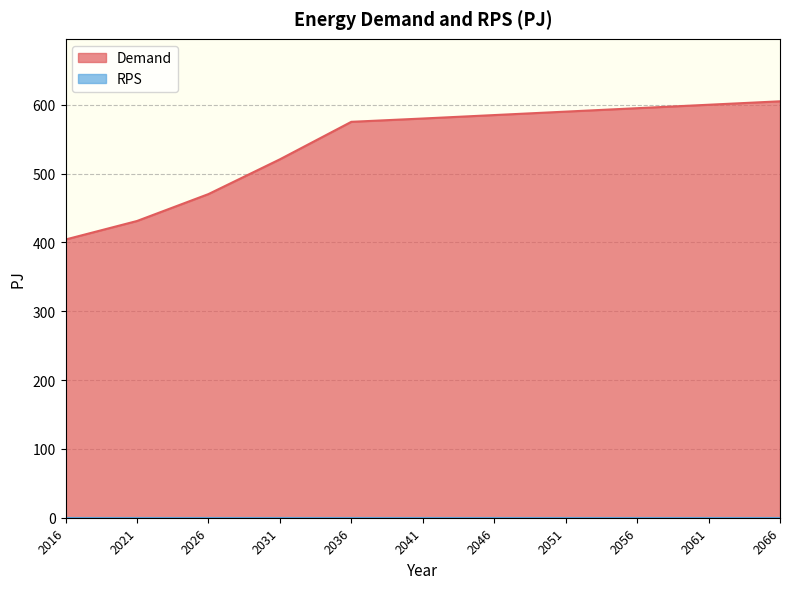

How many values are below 580?

5